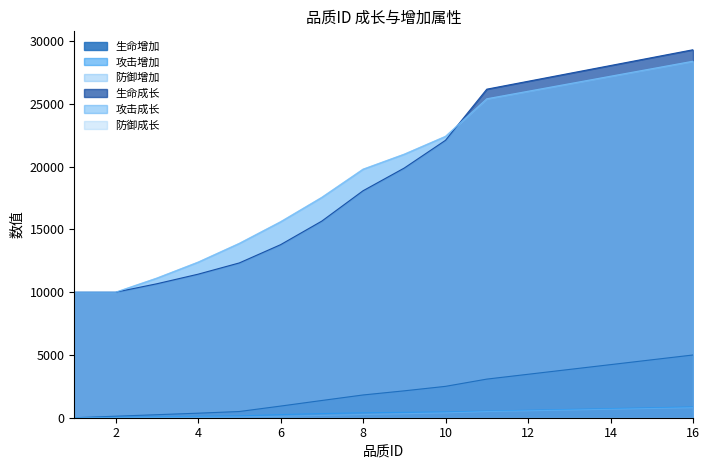

What is the sum of all 生命成长 values?

310481